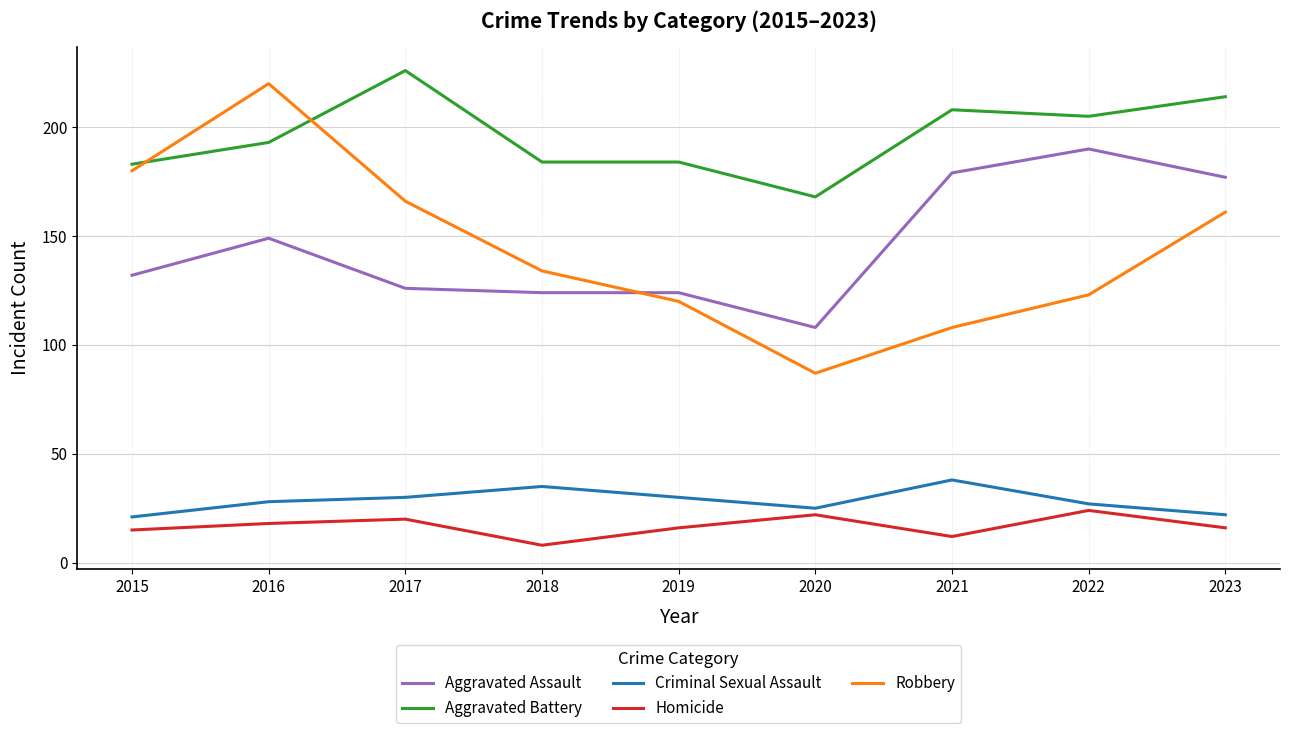

How many intersections are there between Aggravated Battery and Robbery?

2